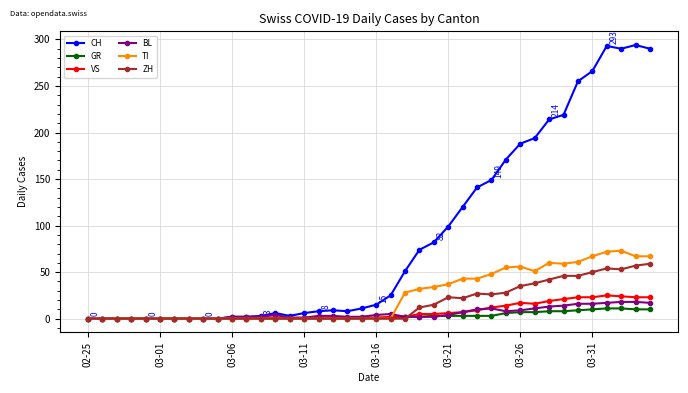

Which series has the widest spread of values?

CH